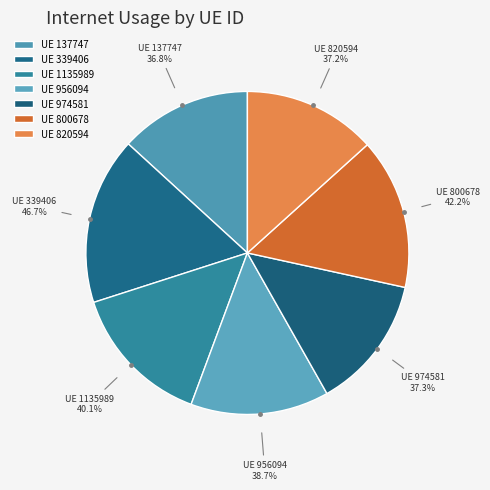

Is it true that 1135989 is 2% of the pie?

False